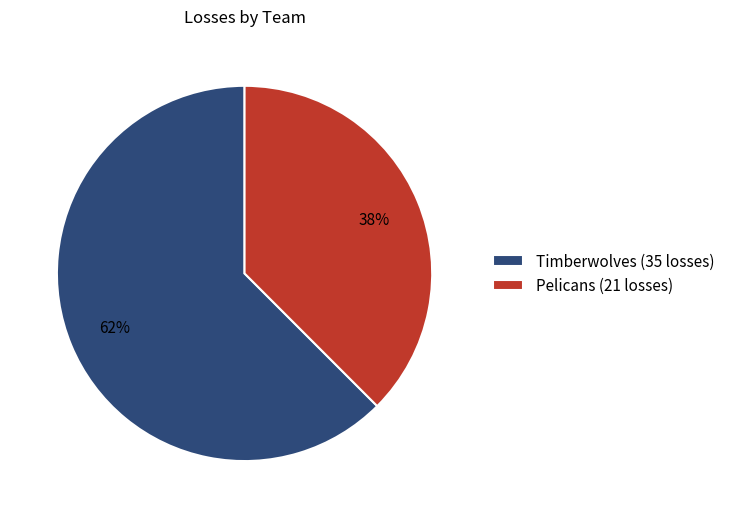

What is the ratio of the value at Pelicans (21 losses) to the value at Timberwolves (35 losses)?

0.6